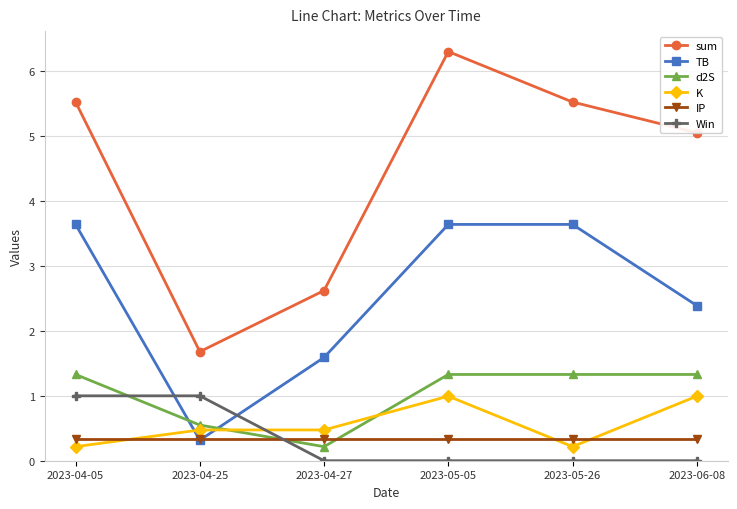

Reading right to left, extract all data points from this chart.

sum: 2023-06-08=5.1	2023-05-26=5.5	2023-05-05=6.3	2023-04-27=2.6	2023-04-25=1.7	2023-04-05=5.5
TB: 2023-06-08=2.4	2023-05-26=3.6	2023-05-05=3.6	2023-04-27=1.6	2023-04-25=0.3	2023-04-05=3.6
d2S: 2023-06-08=1.3	2023-05-26=1.3	2023-05-05=1.3	2023-04-27=0.2	2023-04-25=0.5	2023-04-05=1.3
K: 2023-06-08=1.0	2023-05-26=0.2	2023-05-05=1.0	2023-04-27=0.5	2023-04-25=0.5	2023-04-05=0.2
IP: 2023-06-08=0.3	2023-05-26=0.3	2023-05-05=0.3	2023-04-27=0.3	2023-04-25=0.3	2023-04-05=0.3
Win: 2023-06-08=0.0	2023-05-26=0.0	2023-05-05=0.0	2023-04-27=0.0	2023-04-25=1.0	2023-04-05=1.0